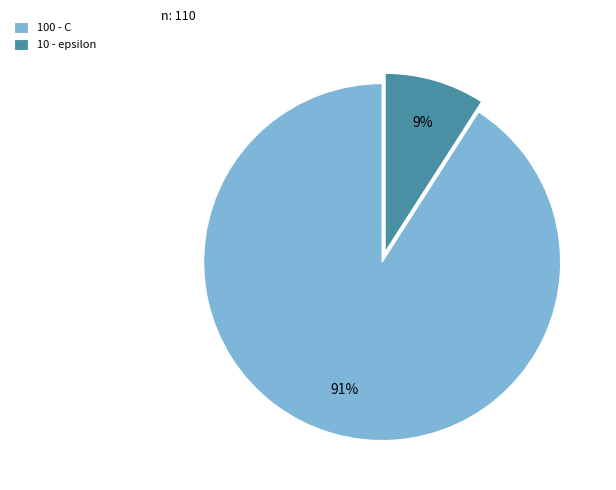

Do 100 - C and 10 - epsilon together represent more than half of the pie?

Yes